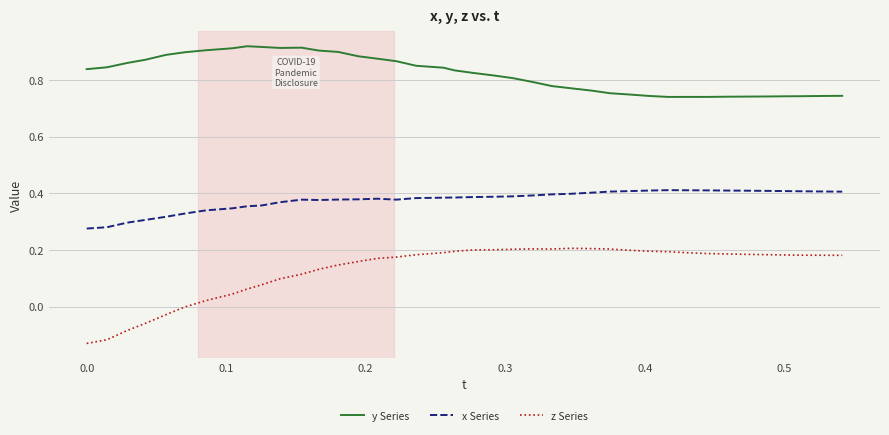

True or false: x Series and y Series cross at least once.

False